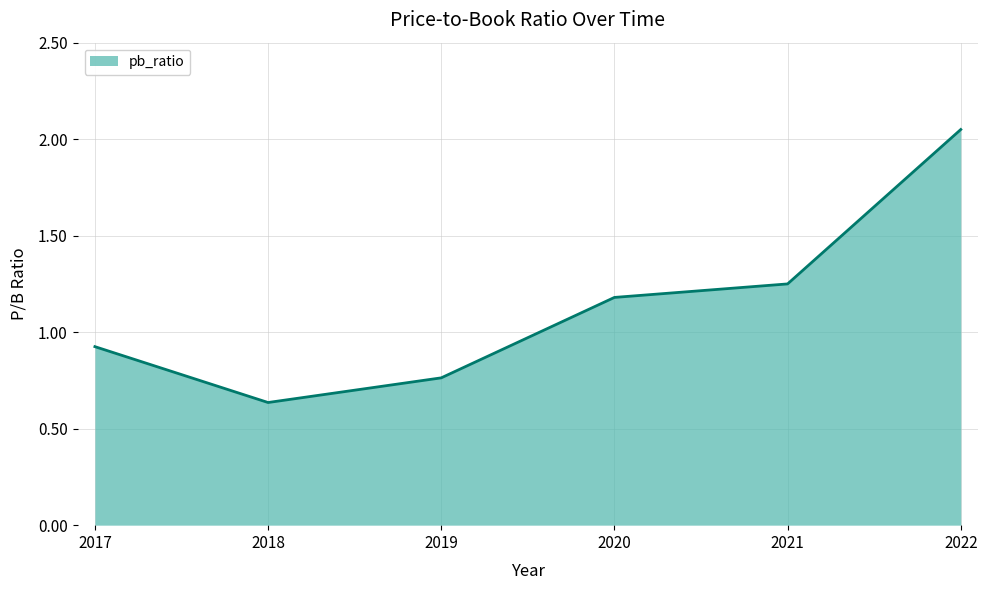

Where is the first local minimum?

2018